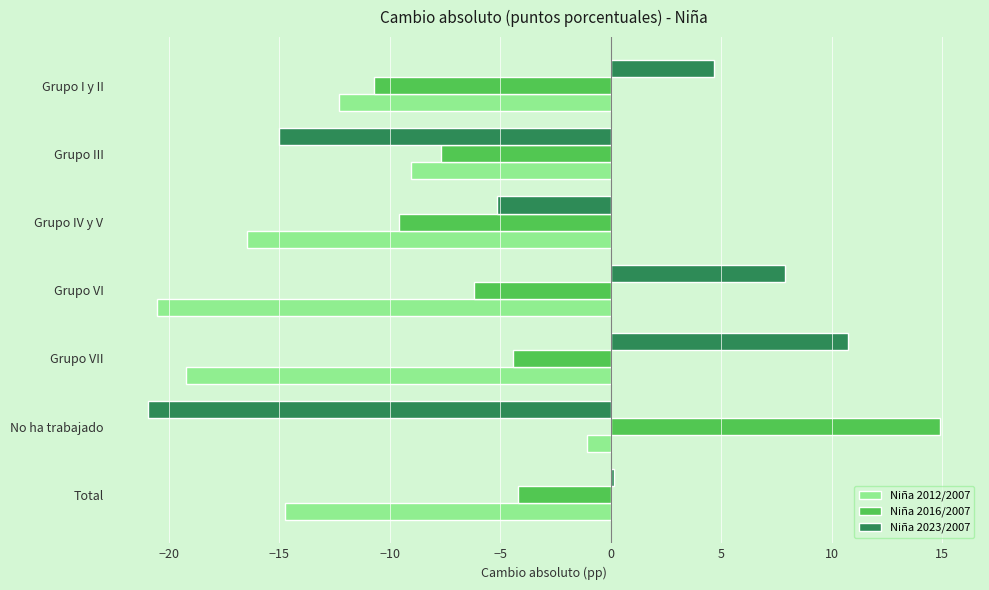

What is the minimum value for Niña 2016/2007?

-10.7